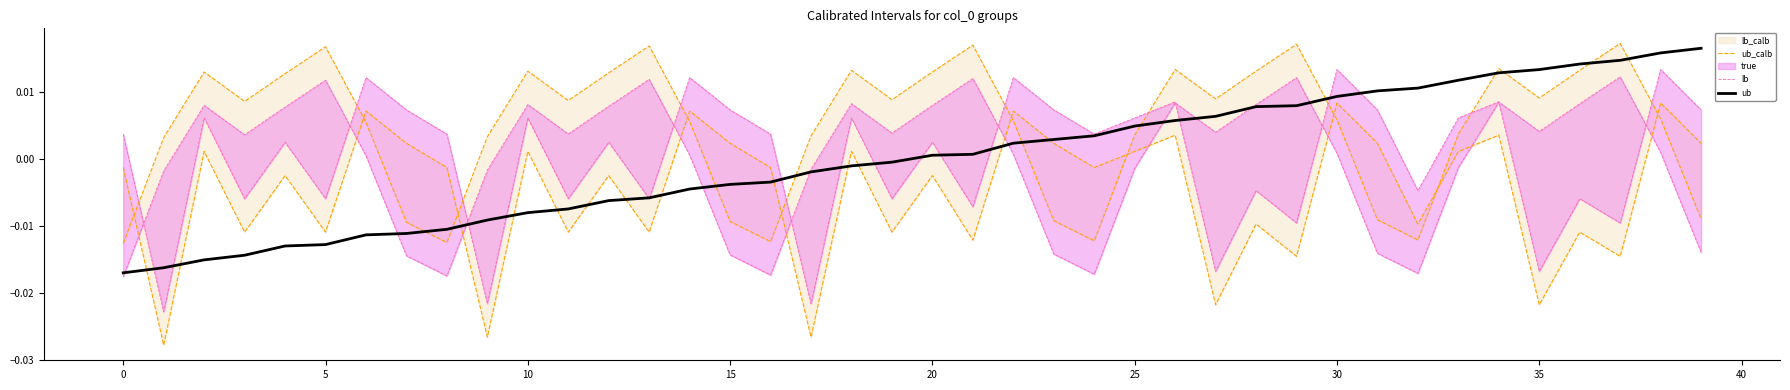

At which label does ub_calb reach its peak?

37